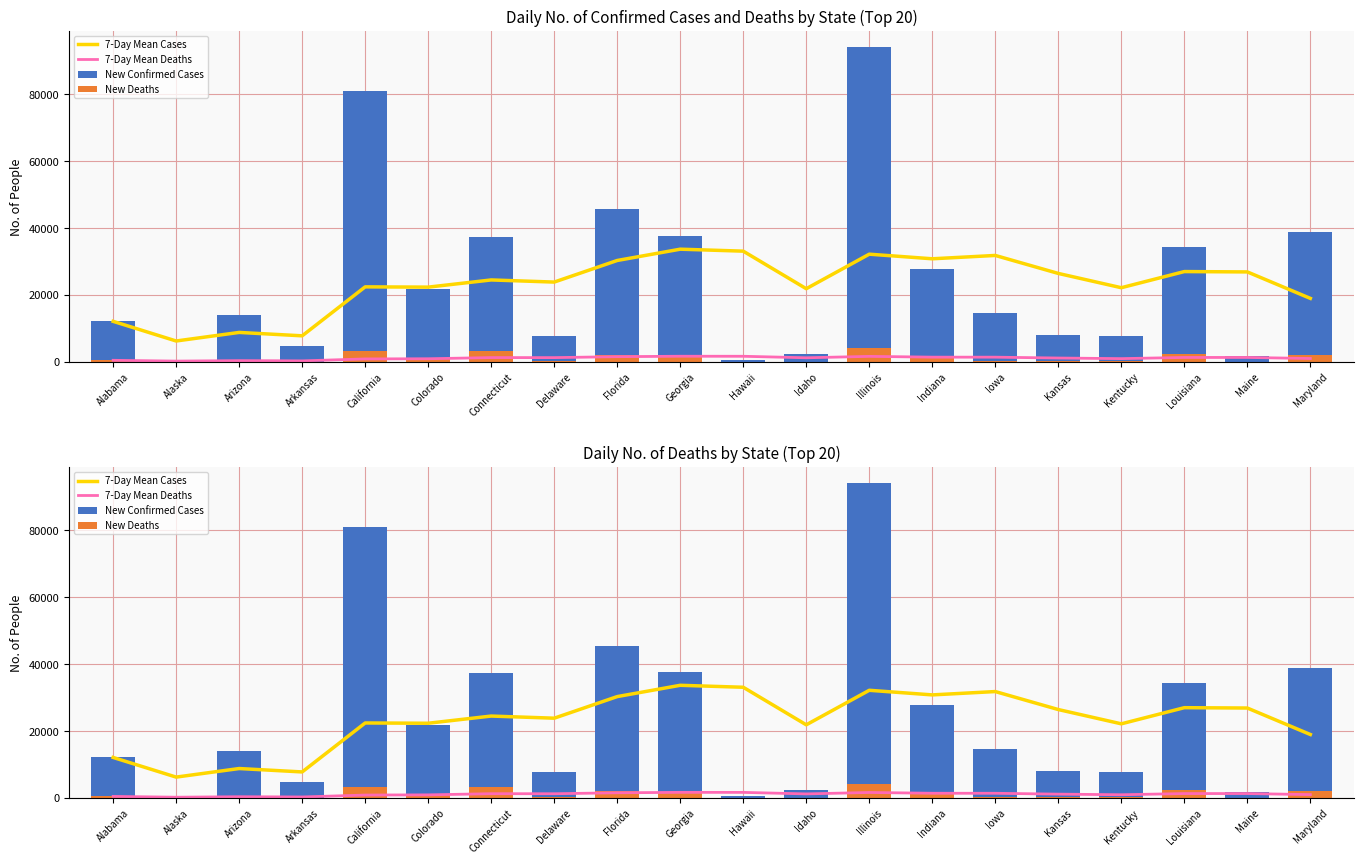

What is the sum of all 7-Day Mean Cases values?

463739.4